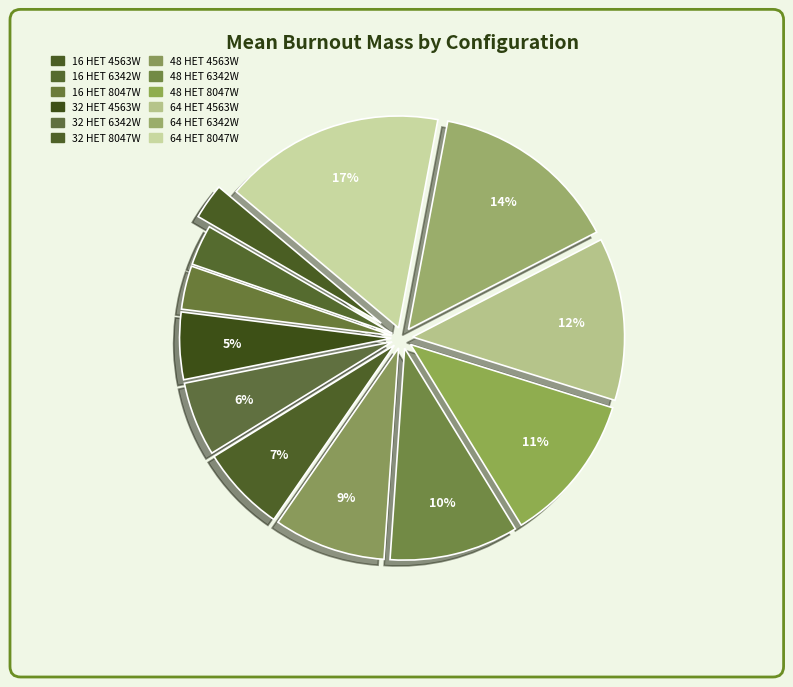

Does 48 HET 6342W represent more than half of the total?

No